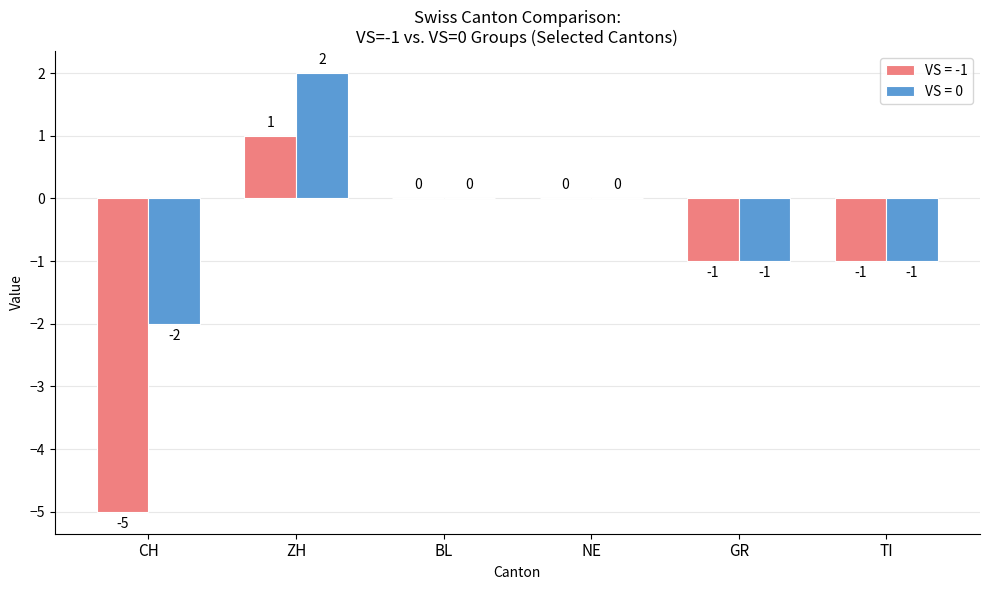

What are all the series names shown in the legend?

VS = -1, VS = 0